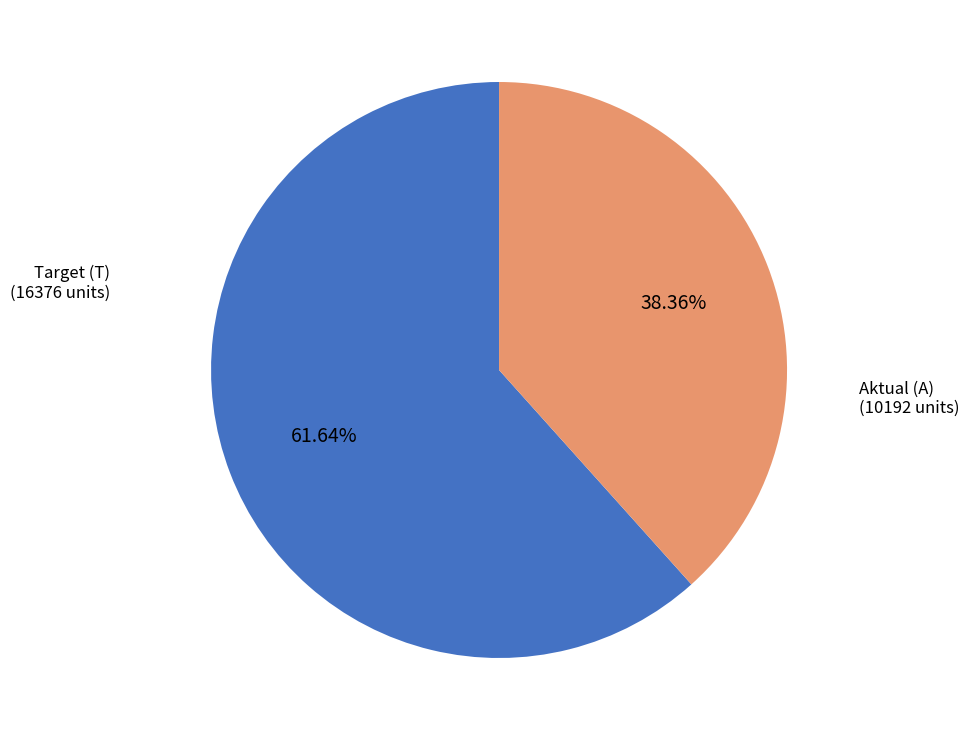

Count the number of slices in the pie.

2